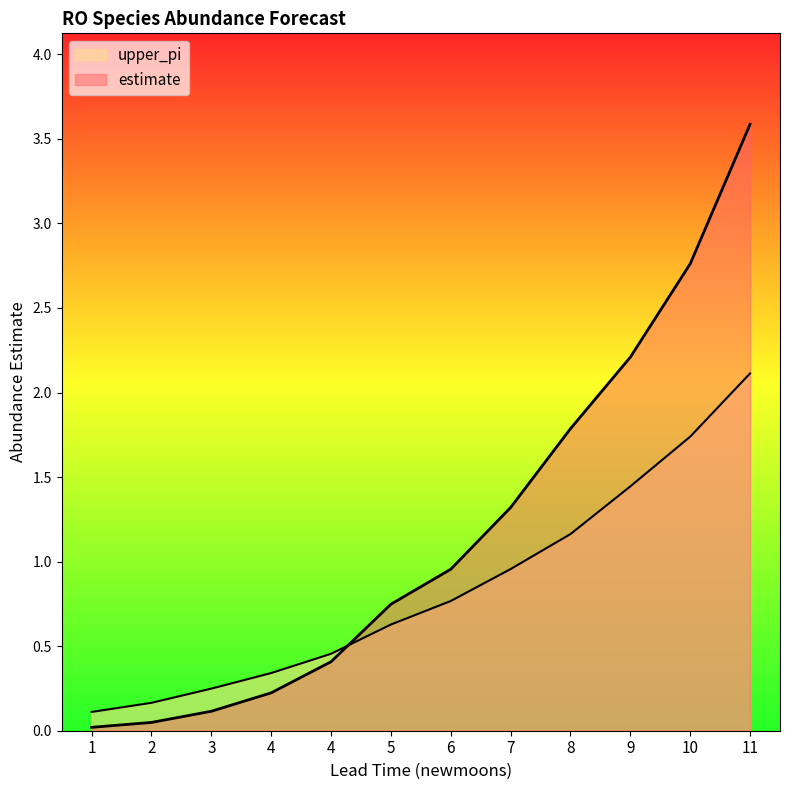

At how many categories does at least one series exceed 0?

12